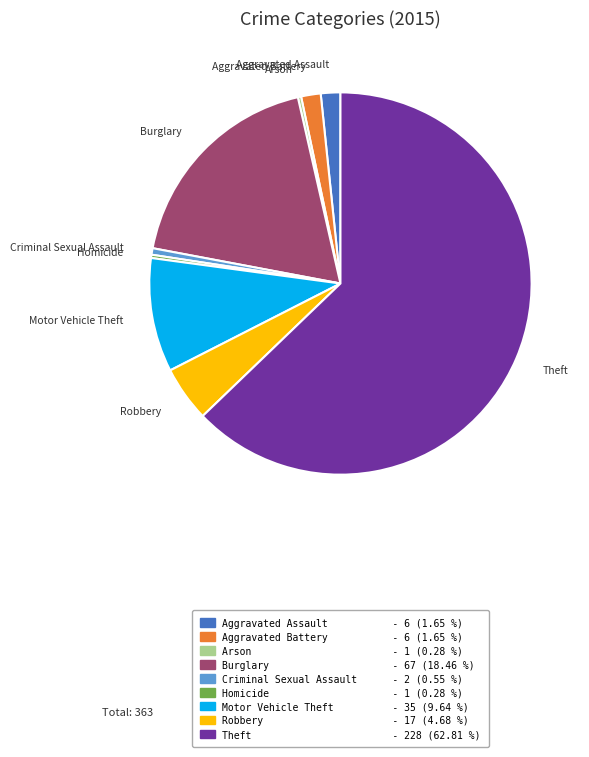

Which slice is the largest?

Theft